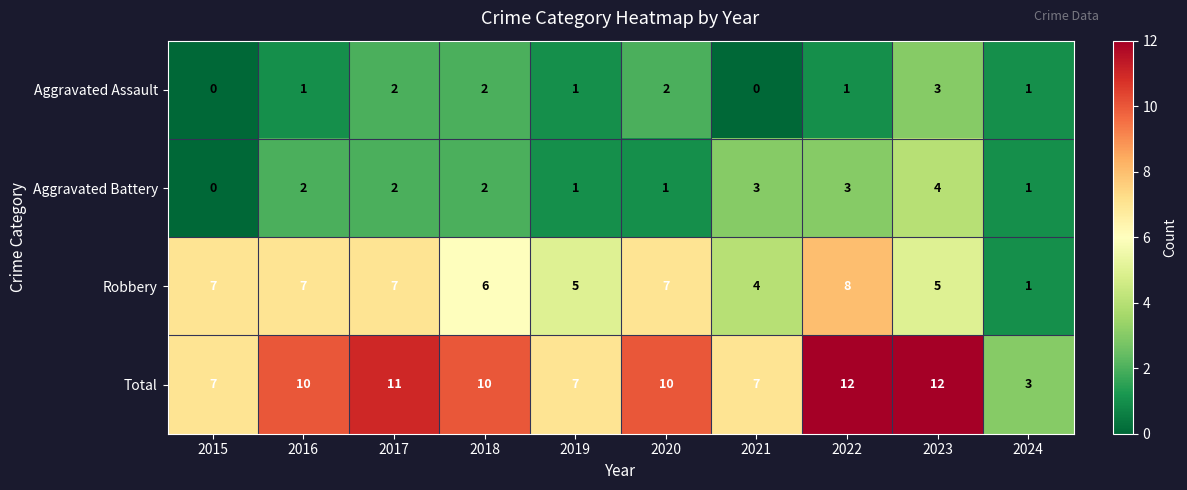

What is the difference between the highest and lowest values at 2019?

6